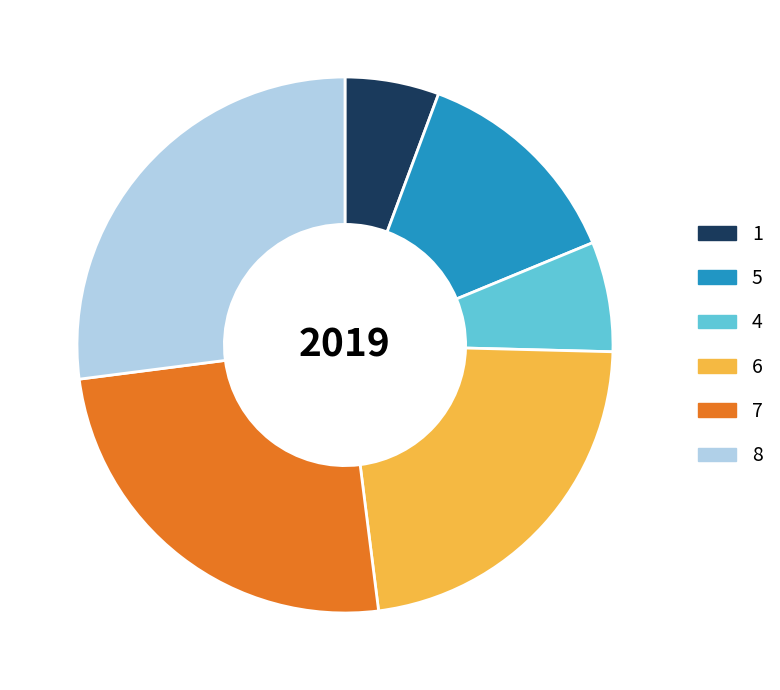

Rank the categories by value from lowest to highest.

1, 4, 5, 6, 7, 8